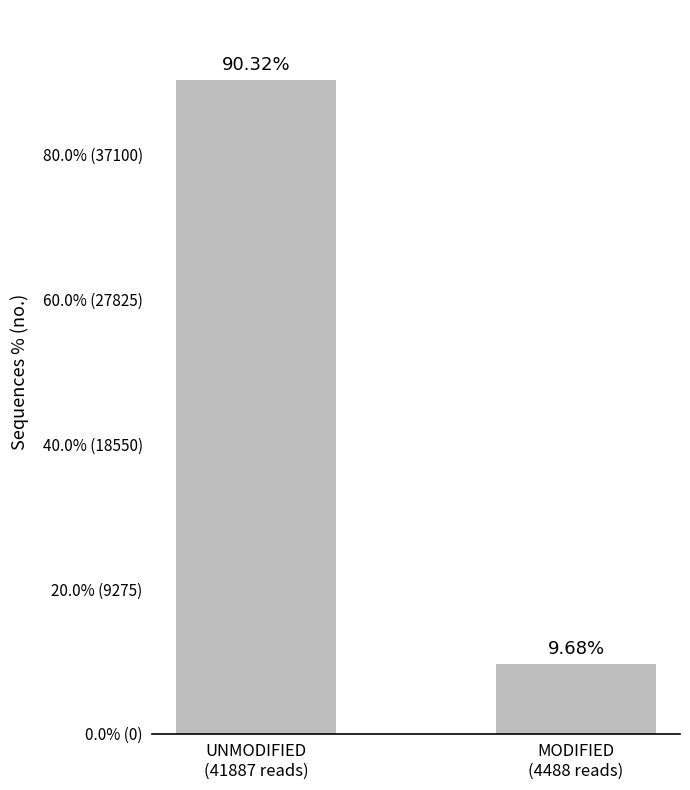

Are the bars horizontal?

No